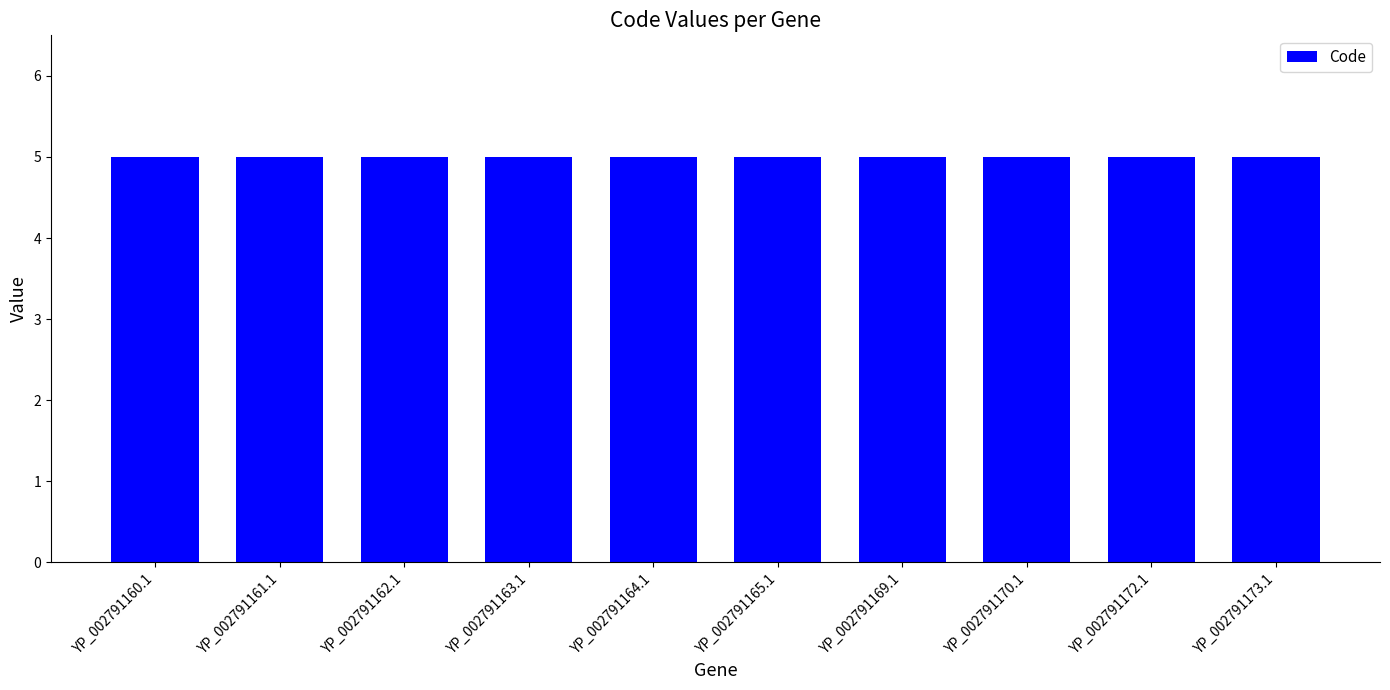

List the labels in order of CDS value, smallest first.

YP_002791160.1, YP_002791161.1, YP_002791162.1, YP_002791163.1, YP_002791164.1, YP_002791165.1, YP_002791169.1, YP_002791170.1, YP_002791172.1, YP_002791173.1